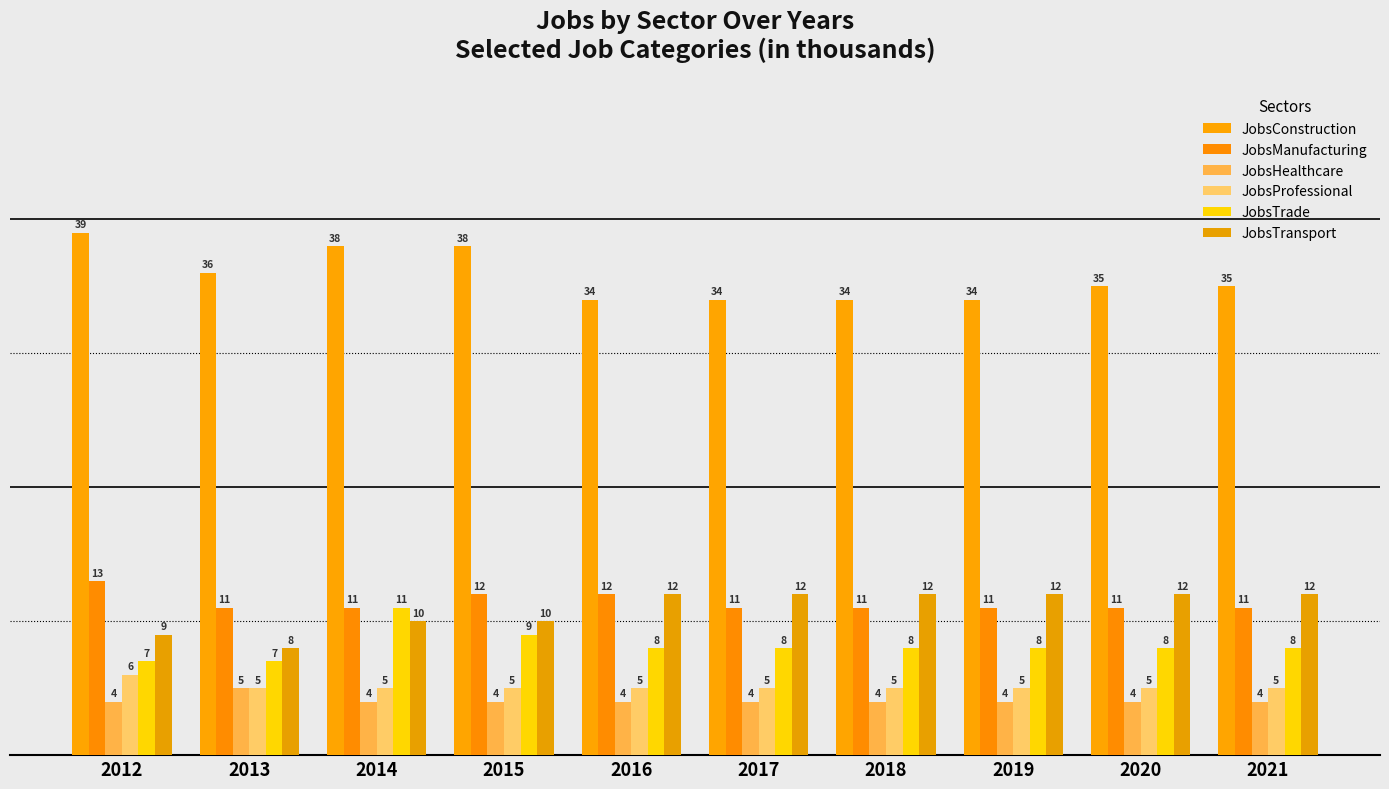

How many bars are there in each group?

6